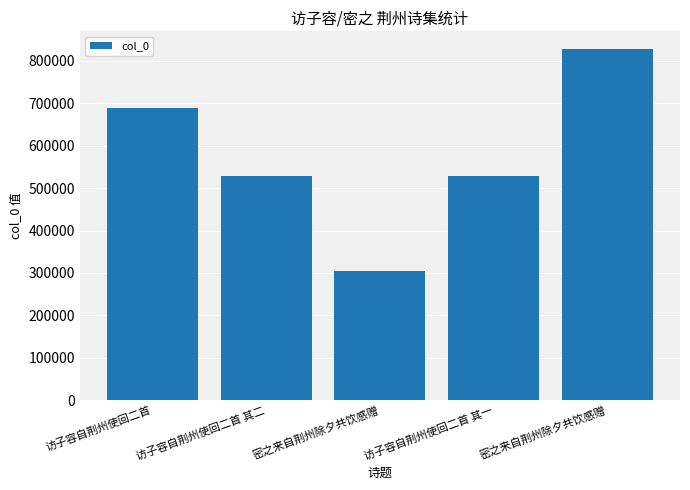

List the labels in order of value, largest first.

密之来自荆州除夕共饮感赠, 访子容自荆州使回二首, 访子容自荆州使回二首 其二, 访子容自荆州使回二首 其一, 密之来自荆州除夕共饮感赠